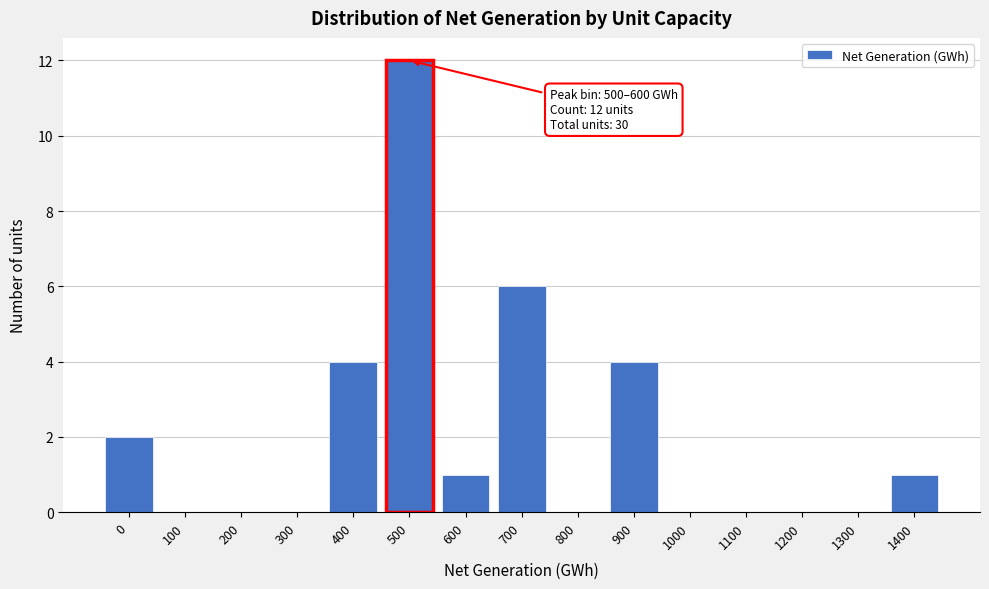

Reading right to left, transcribe all the data shown in this chart.

1400=1	1300=0	1200=0	1100=0	1000=0	900=4	800=0	700=6	600=1	500=12	400=4	300=0	200=0	100=0	0=2